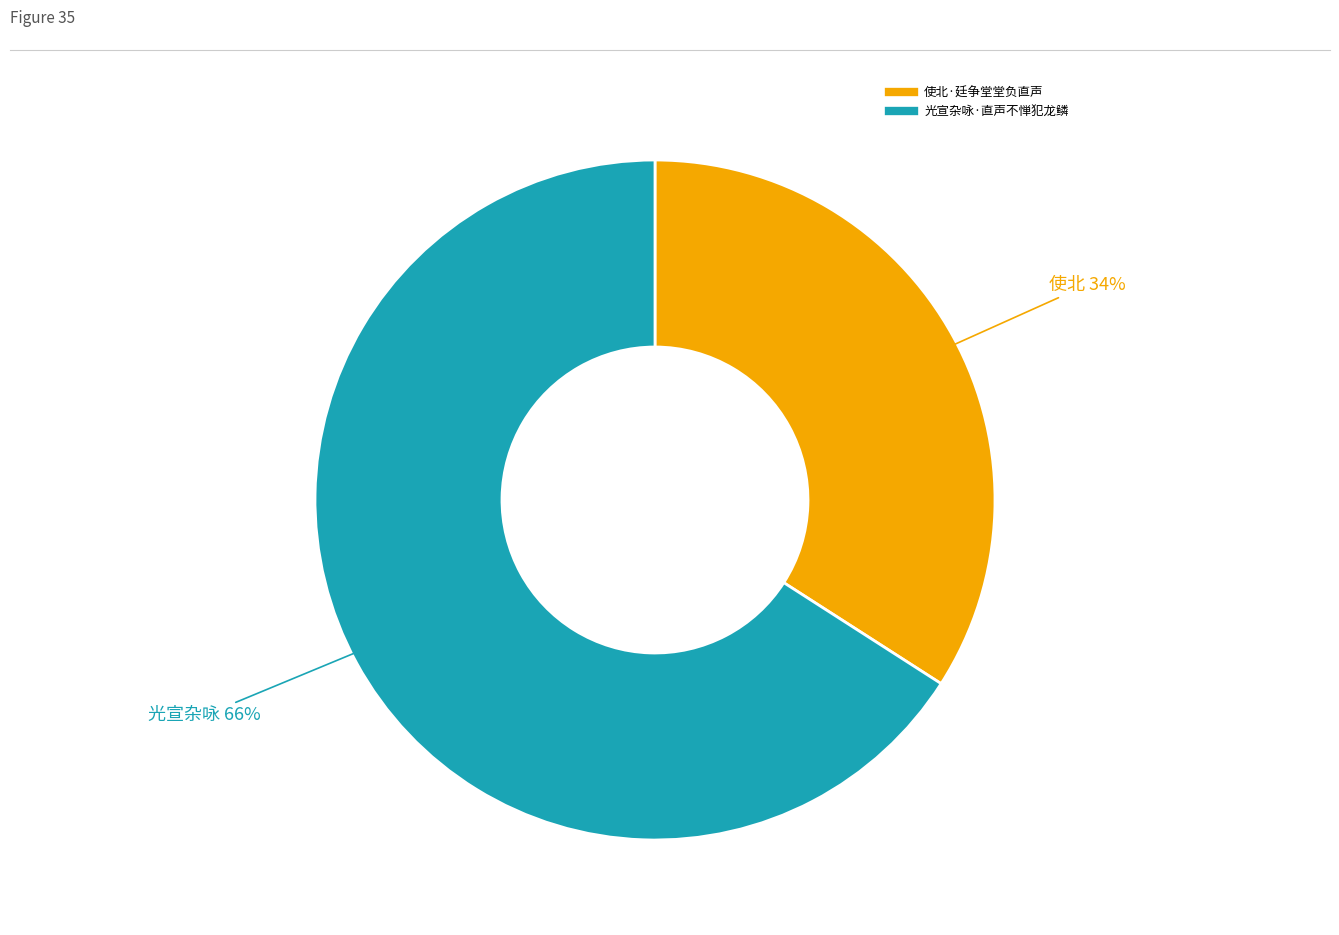

What percentage is the 光宣杂咏·直声不惮犯龙鳞 slice, to the nearest percent?

66%